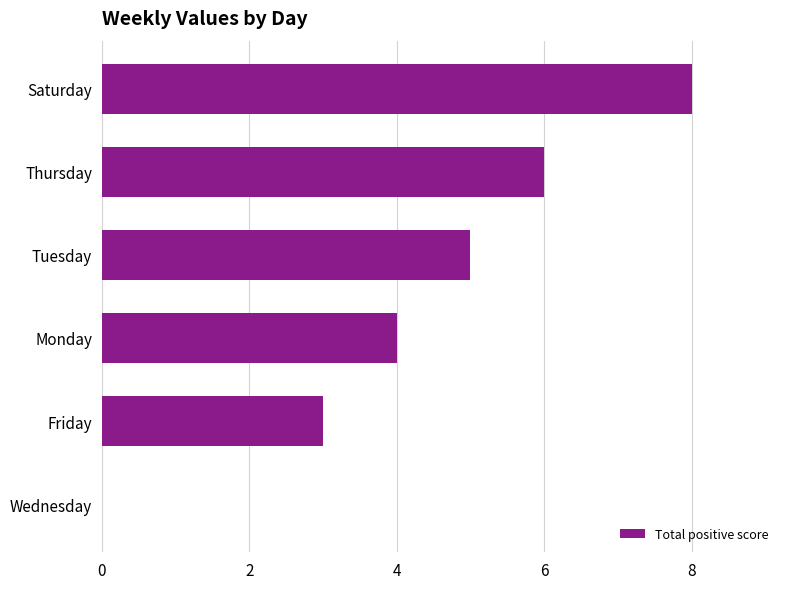

The chart shows a value of 5 at Tuesday. True or false?

True